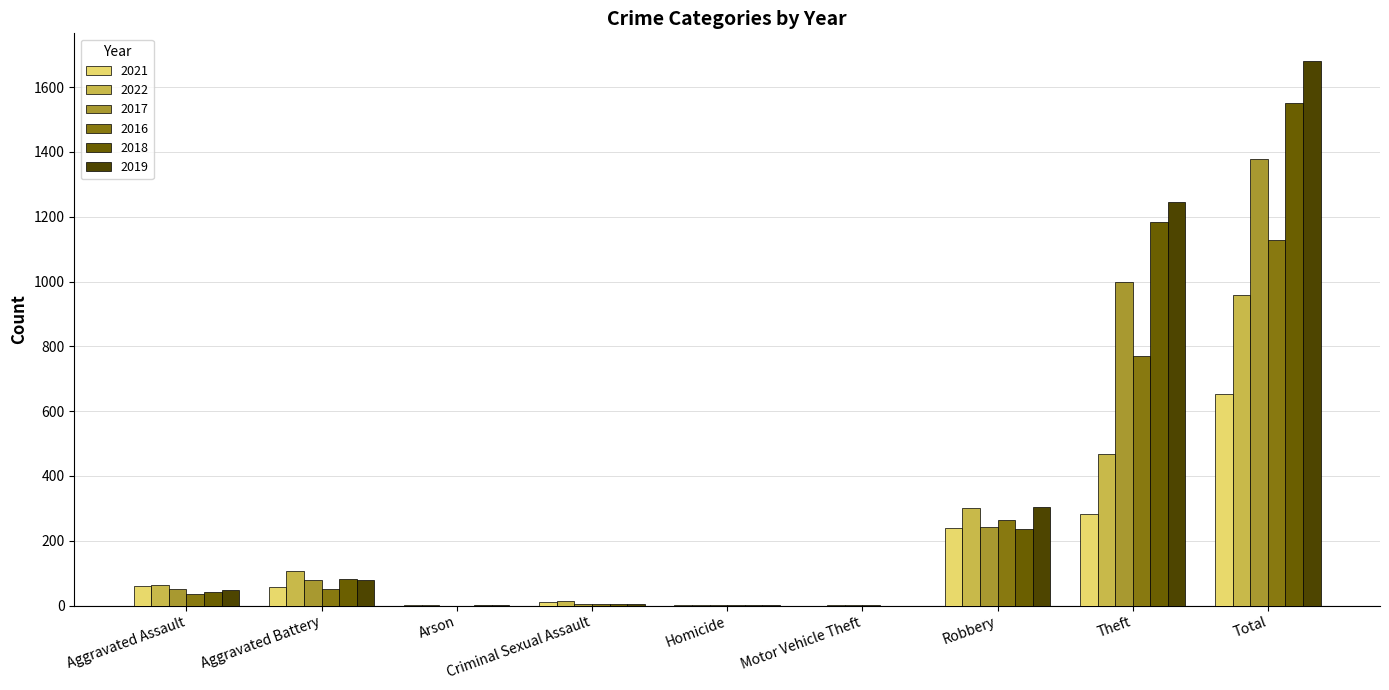

Which series has the widest spread of values?

2019